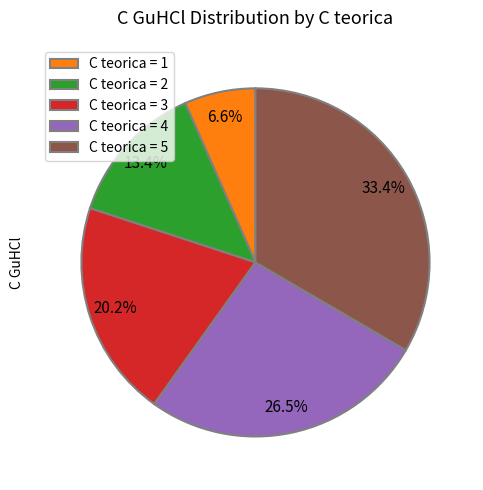

How many slices are in this pie chart?

5